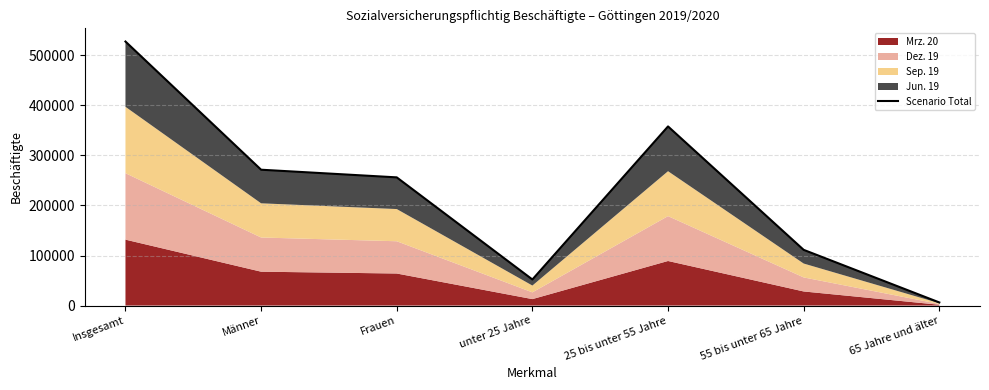

What is the difference between the maximum and minimum values?

521221